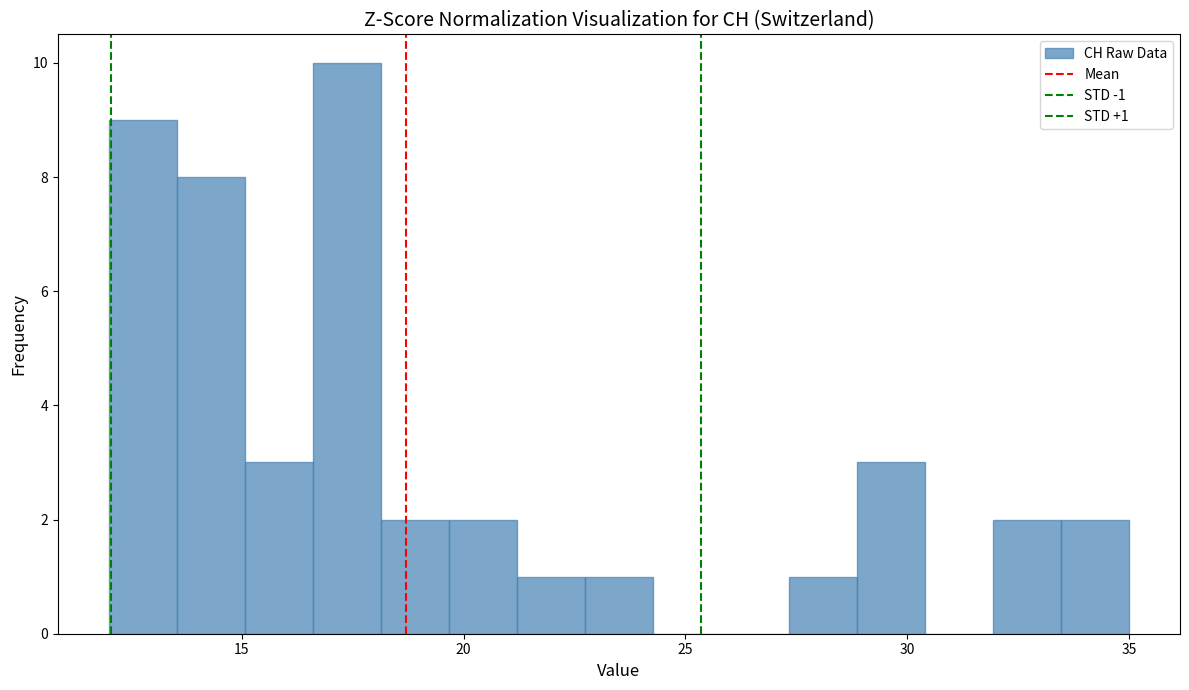

Around what value on the x-axis is the tallest bar? Give the approximate position of its centre, as read against the axis.

17.5